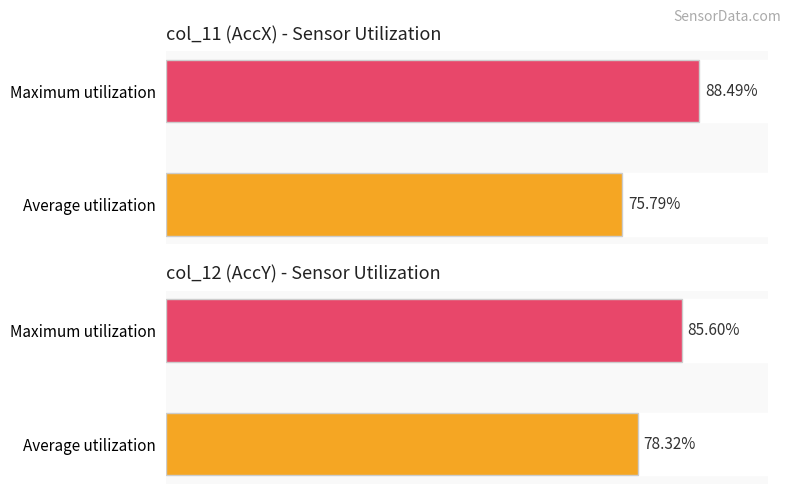

What is the average value of the col_12 series?

82.0